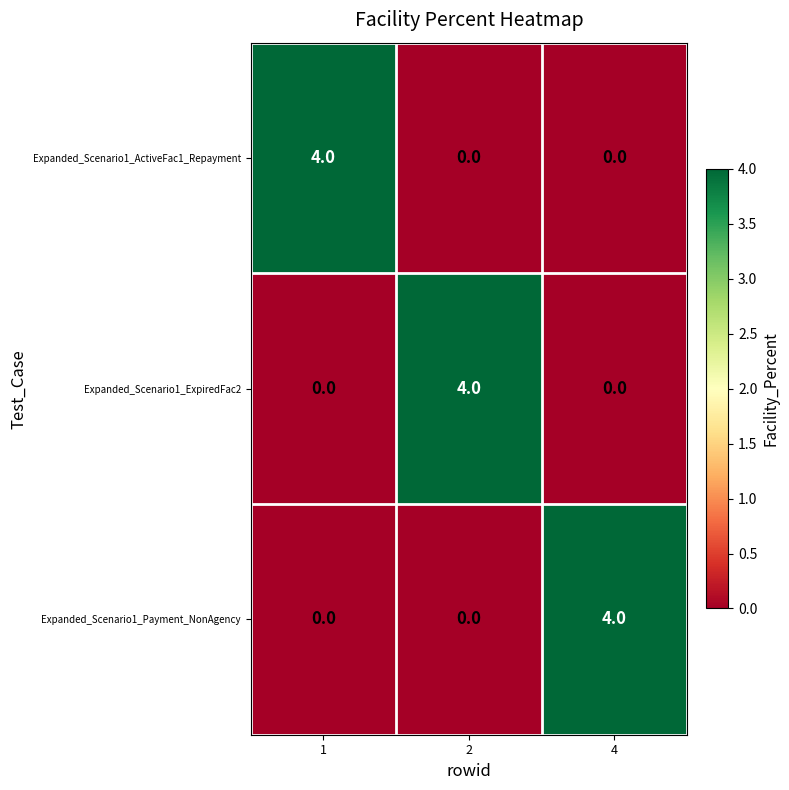

Reading left to right, transcribe all the data shown in this chart.

Expanded_Scenario1_ActiveFac1_Repayment: 1=4	2=0	4=0
Expanded_Scenario1_ExpiredFac2: 1=0	2=4	4=0
Expanded_Scenario1_Payment_NonAgency: 1=0	2=0	4=4